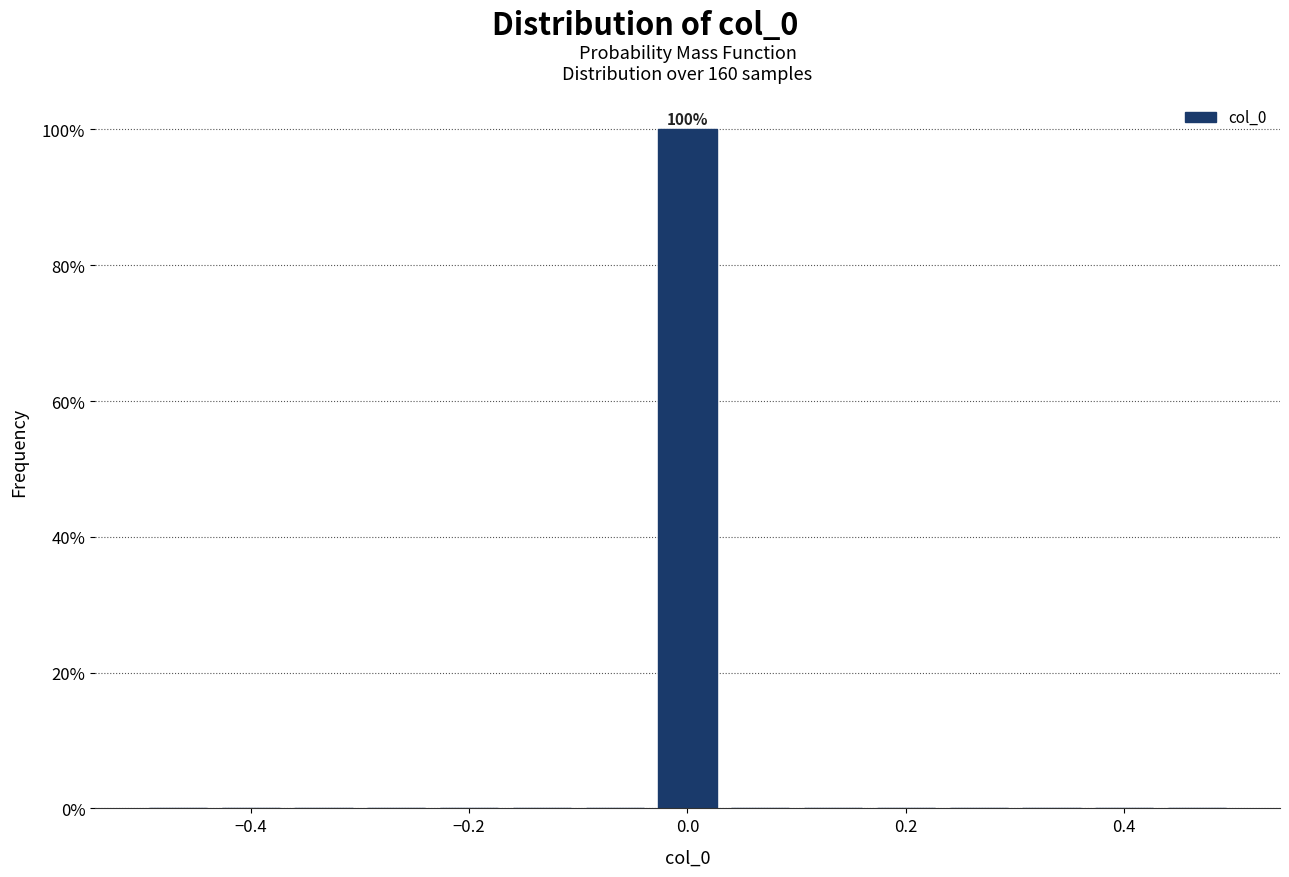

Around what value on the x-axis is the tallest bar? Give the approximate position of its centre, as read against the axis.

0.00